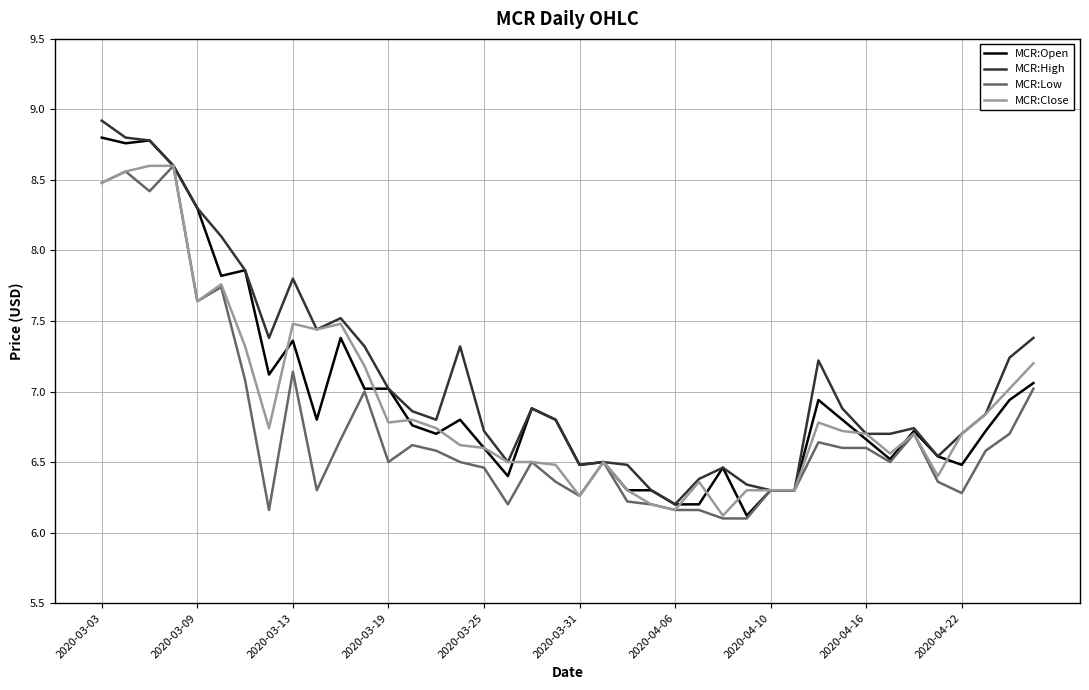

What is the difference between the maximum and minimum values in the MCR:High series?

2.7